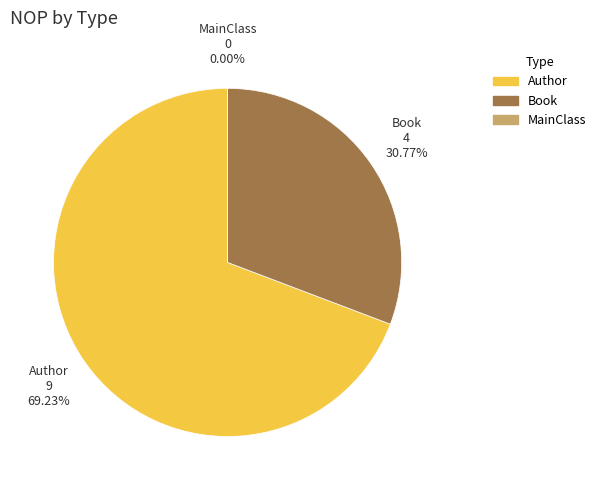

Which category has the smallest portion of the pie?

MainClass